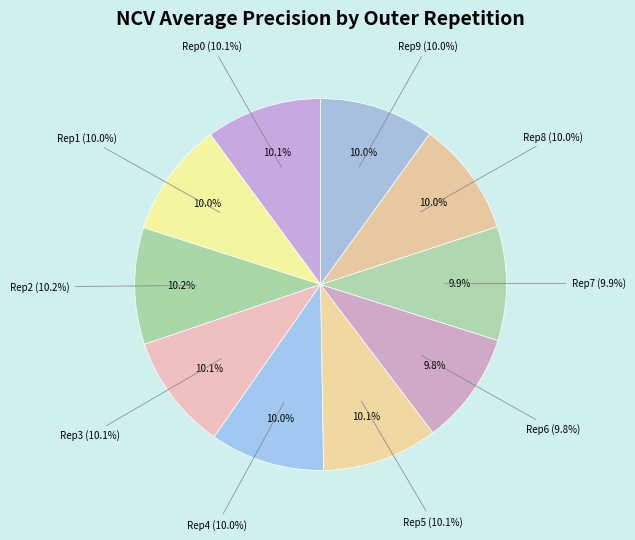

How many segments does this pie chart have?

10